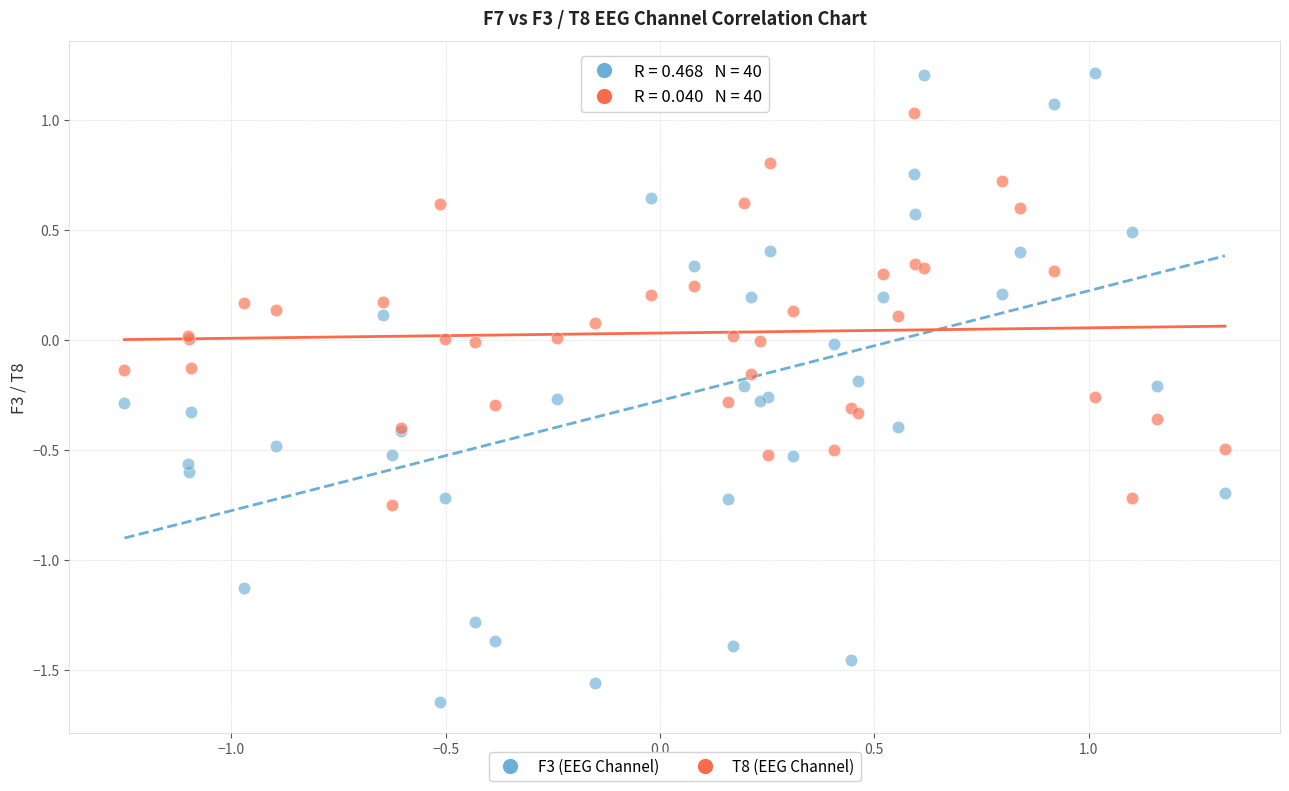

What are all the series names shown in the legend?

F3 (EEG Channel), T8 (EEG Channel)